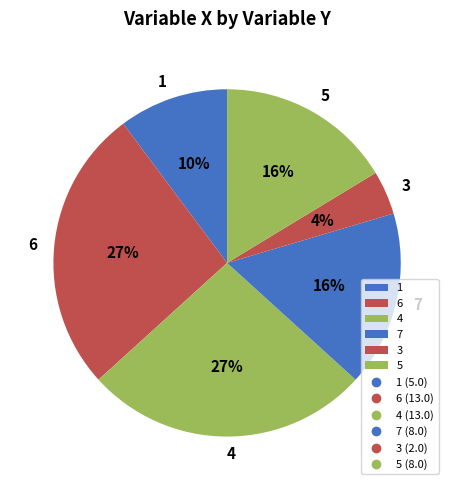

Which slice is the smallest?

3